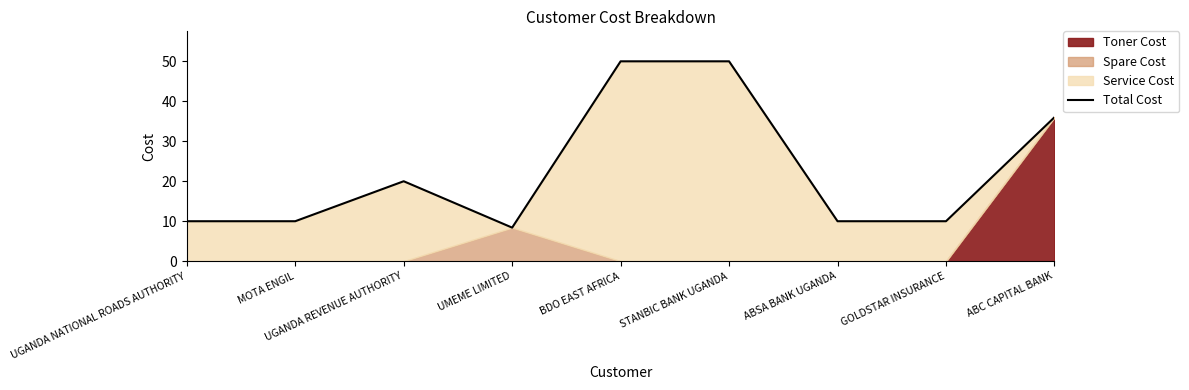

What is the ratio of the value at ABSA BANK UGANDA to the value at UGANDA NATIONAL ROADS AUTHORITY?

1.0